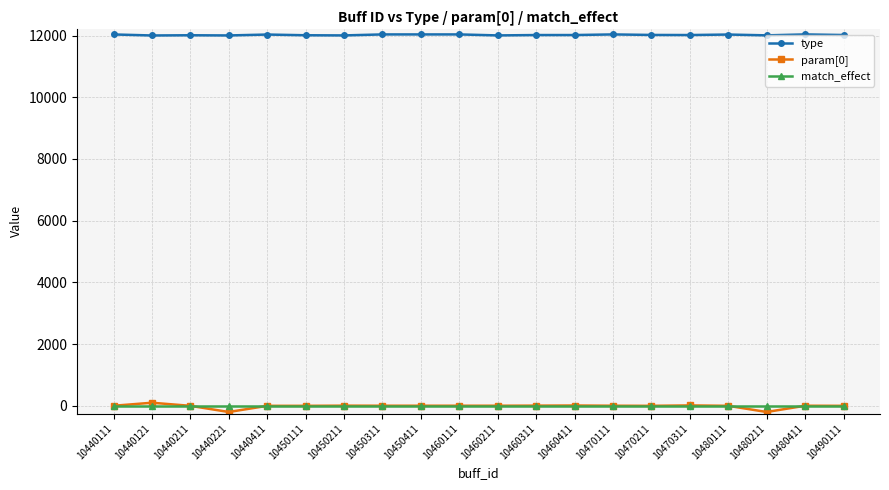

What is the value of the type point at the 13th from the left?

12015